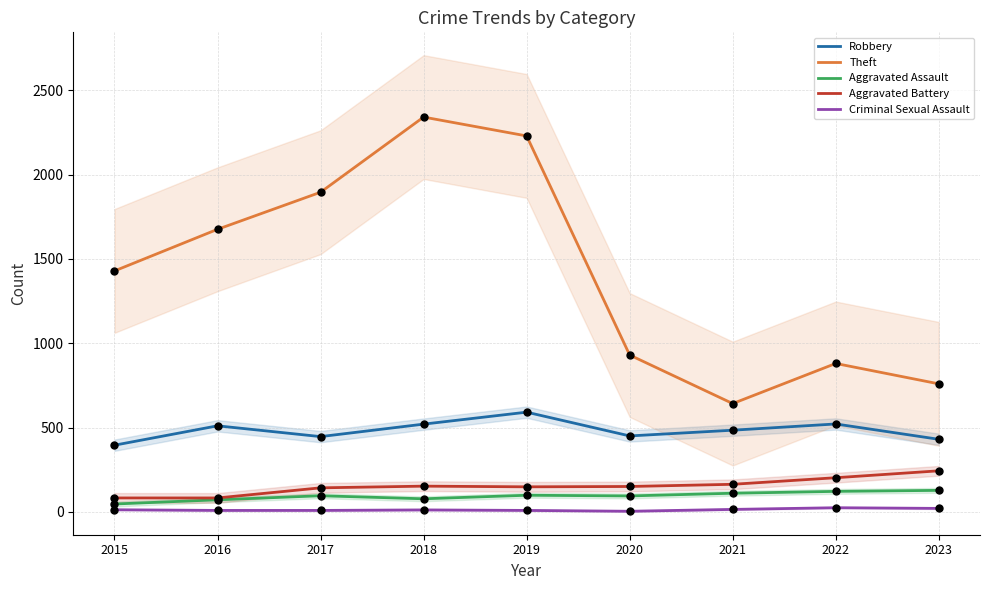

Which series contains the highest Y value?

Theft